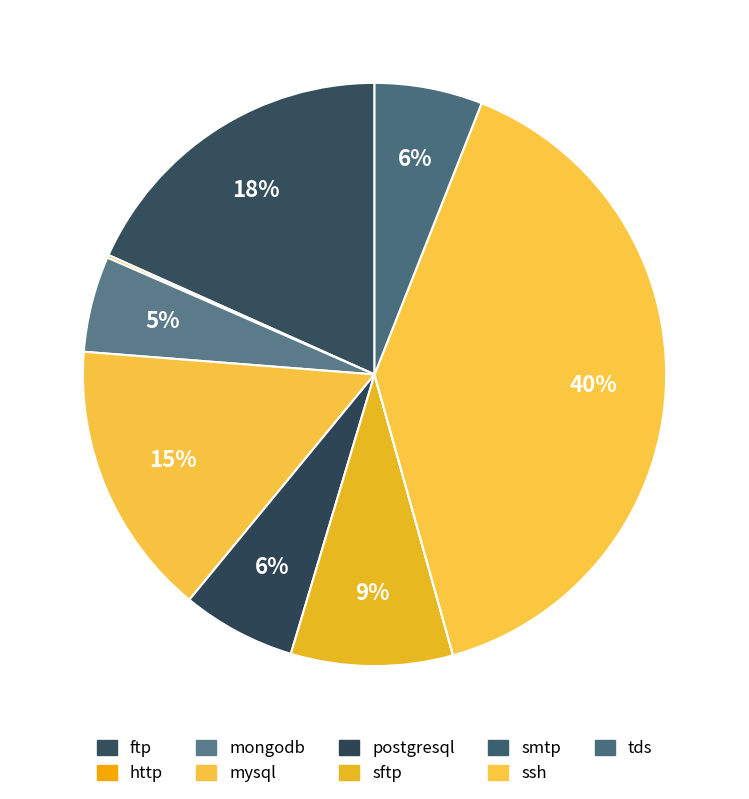

How many slices are in this pie chart?

9